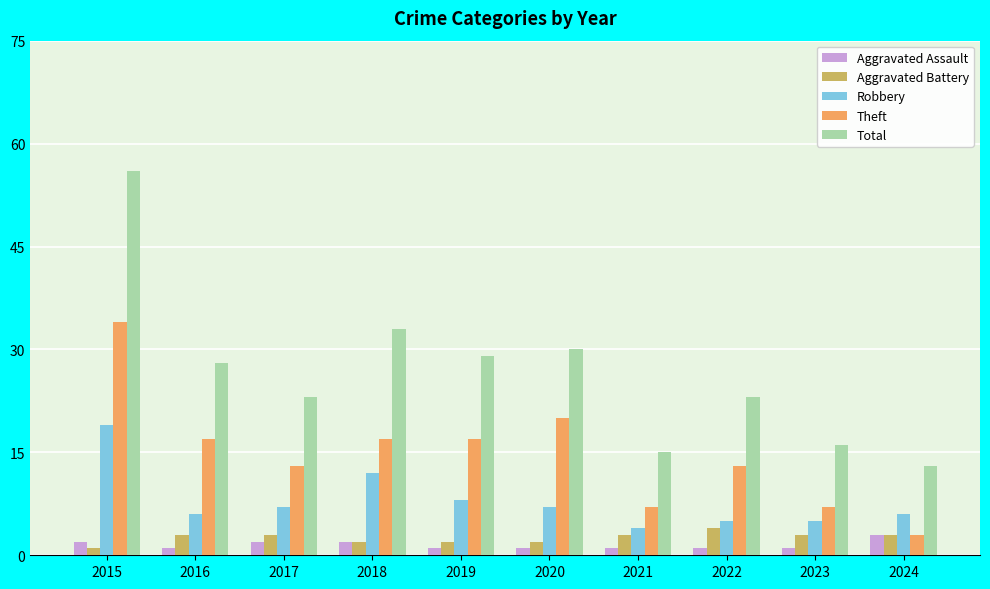

Reading right to left, transcribe all the data shown in this chart.

Aggravated Assault: 2024=3	2023=1	2022=1	2021=1	2020=1	2019=1	2018=2	2017=2	2016=1	2015=2
Aggravated Battery: 2024=3	2023=3	2022=4	2021=3	2020=2	2019=2	2018=2	2017=3	2016=3	2015=1
Robbery: 2024=6	2023=5	2022=5	2021=4	2020=7	2019=8	2018=12	2017=7	2016=6	2015=19
Theft: 2024=3	2023=7	2022=13	2021=7	2020=20	2019=17	2018=17	2017=13	2016=17	2015=34
Total: 2024=13	2023=16	2022=23	2021=15	2020=30	2019=29	2018=33	2017=23	2016=28	2015=56